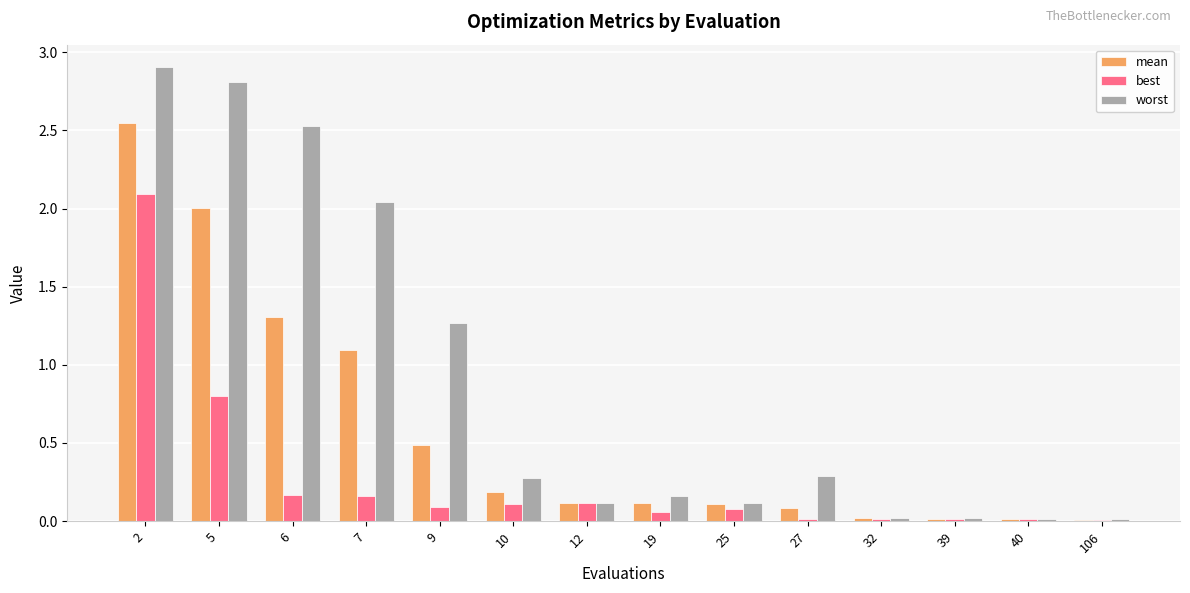

Which label corresponds to the largest value in the chart?

2